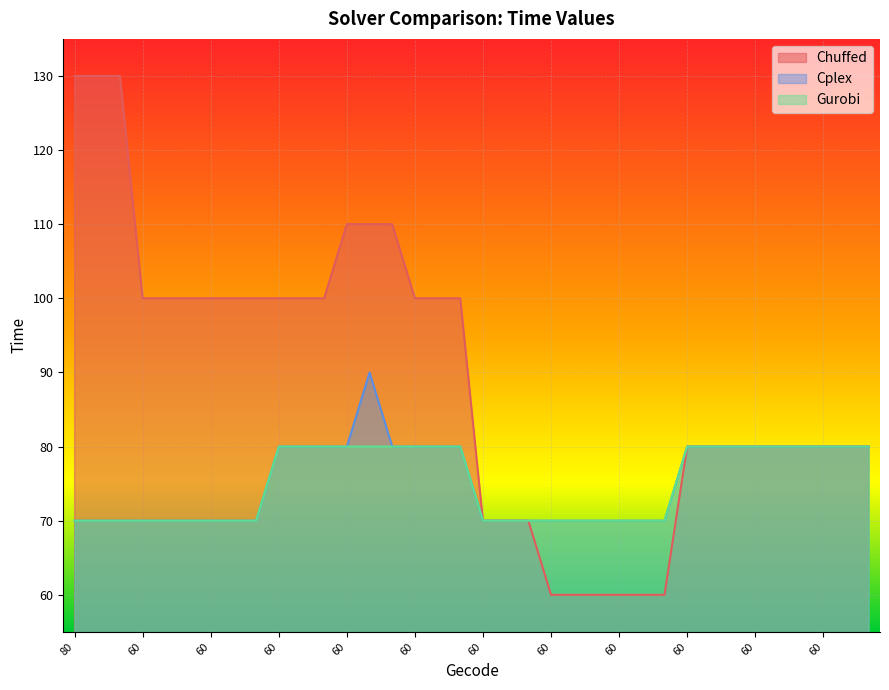

How many distinct data groups are displayed?

3